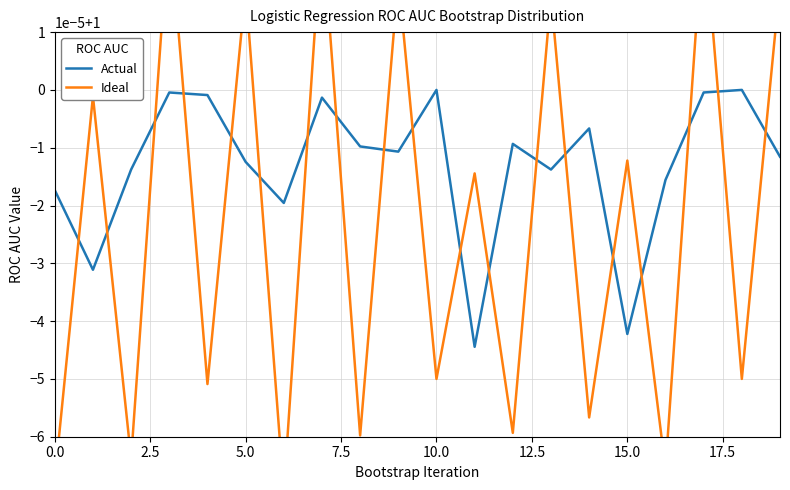

Reading right to left, extract all data points from this chart.

Actual: 1.0	1.0	1.0	1.0	1.0	1.0	1.0	1.0	1.0	1.0	1.0	1.0	1.0	1.0	1.0	1.0	1.0	1.0	1.0	1.0
Ideal: 1.0	1.0	1.0	1.0	1.0	1.0	1.0	1.0	1.0	1.0	1.0	1.0	1.0	1.0	1.0	1.0	1.0	1.0	1.0	1.0